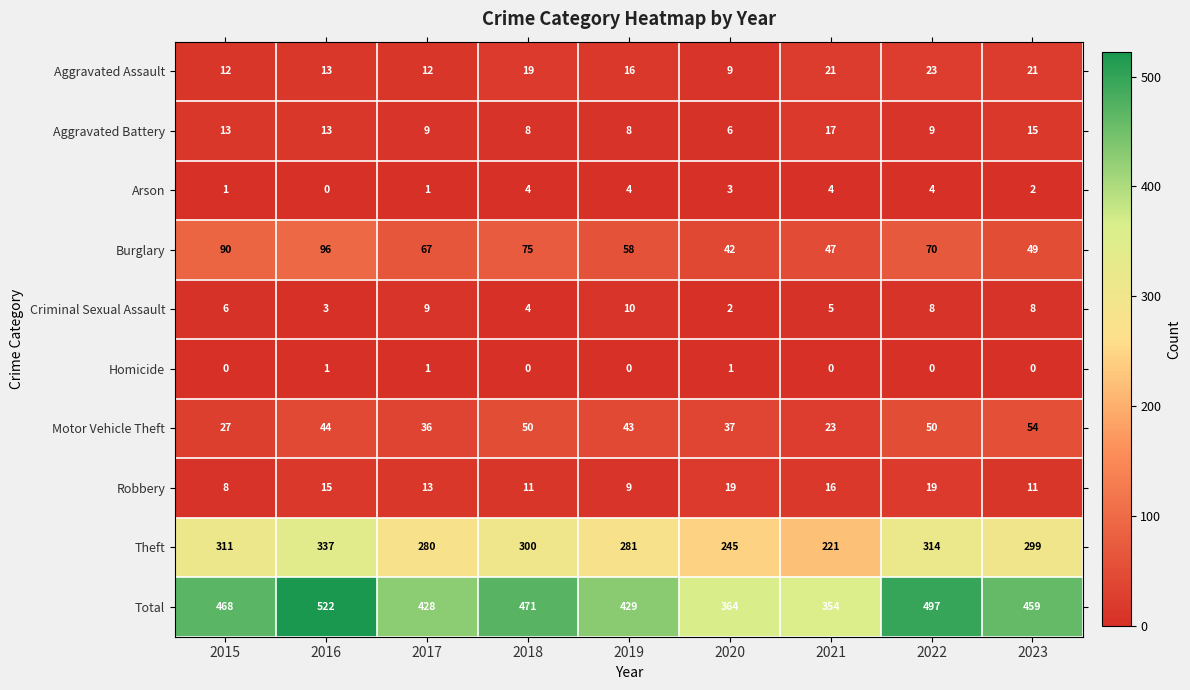

Rank the categories by Burglary value from lowest to highest.

2020, 2021, 2023, 2019, 2017, 2022, 2018, 2015, 2016